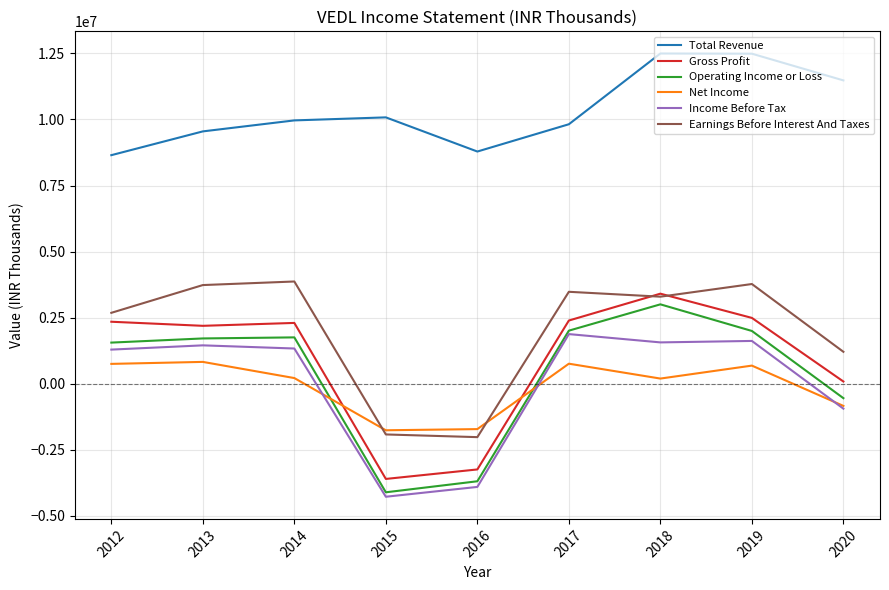

What is the lowest value of the Earnings Before Interest And Taxes series?

-2023600